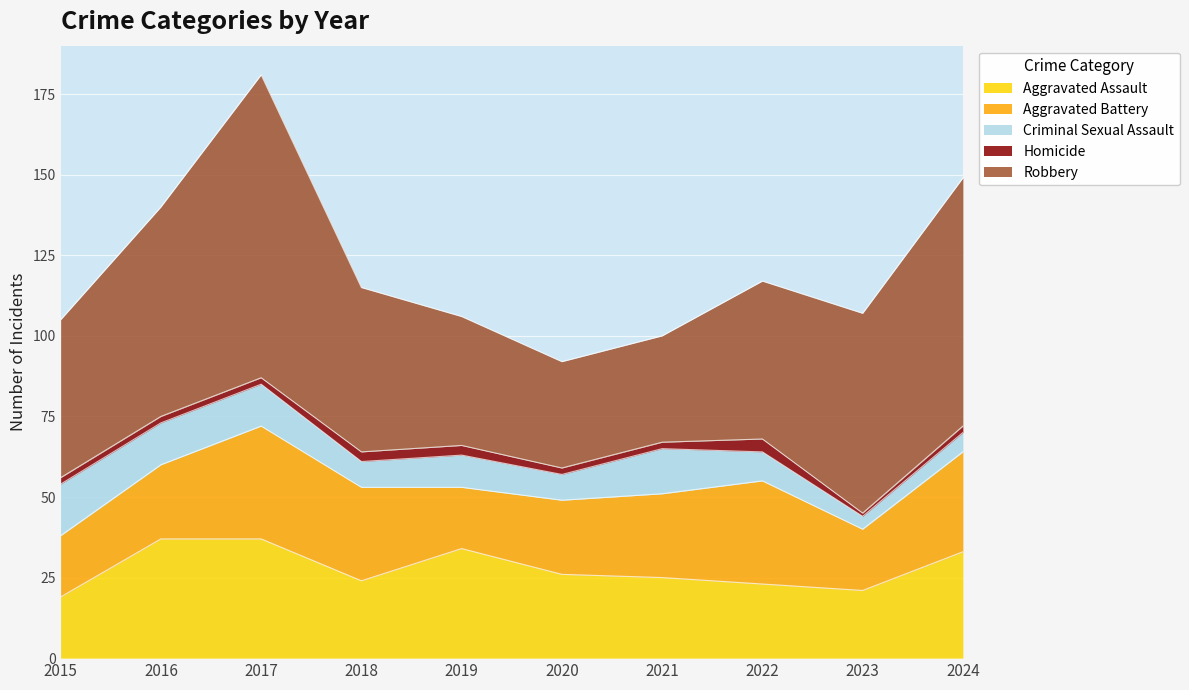

Is it true that Aggravated Assault equals 25 at 2021?

True